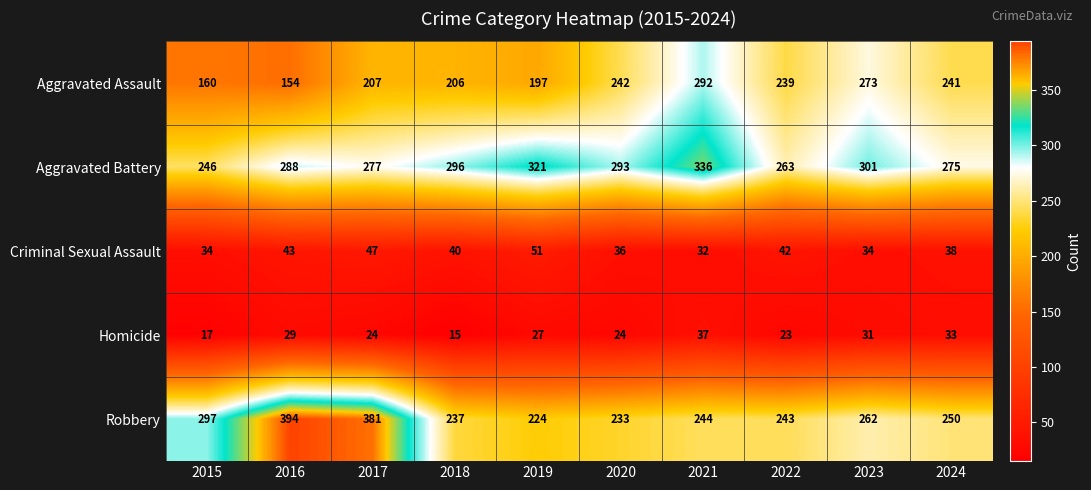

Which label corresponds to the largest value in the chart?

2016